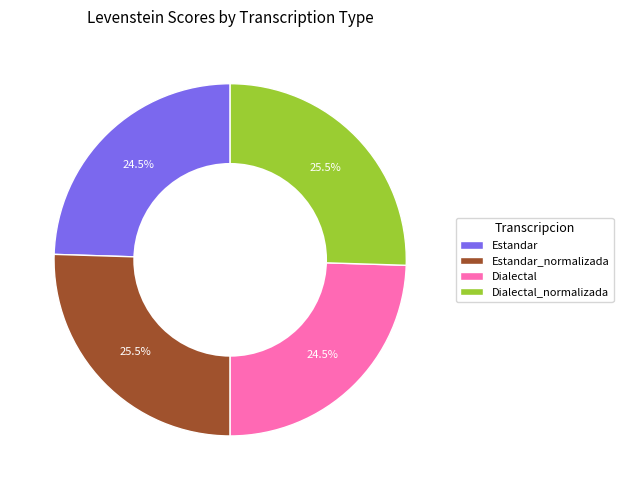

How many slices are in this pie chart?

4